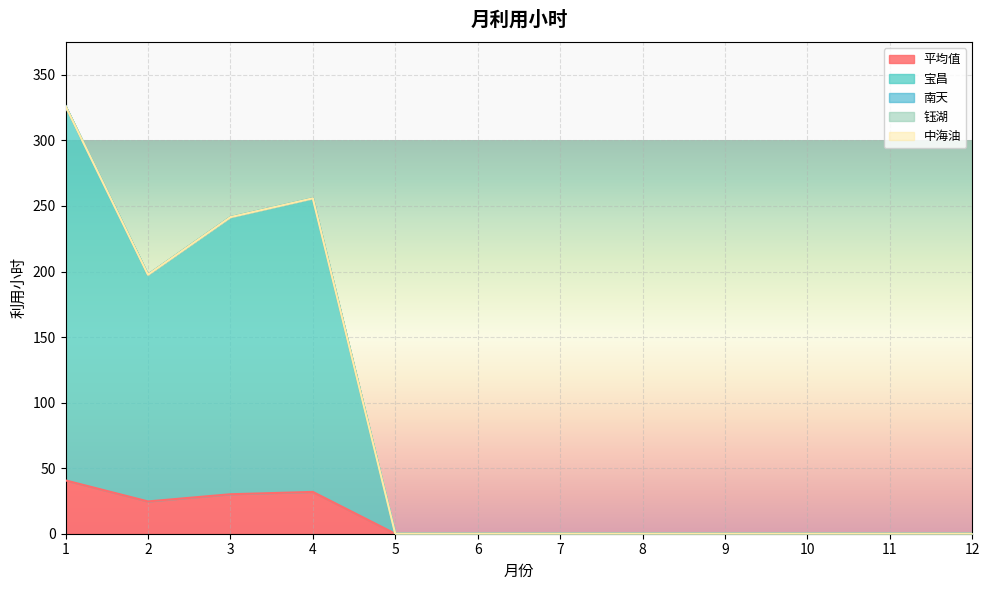

Reading left to right, transcribe all the data shown in this chart.

平均值: 1=40.7	2=24.6	3=30.1	4=31.9	5=0.0	6=0.0	7=0.0	8=0.0	9=0.0	10=0.0	11=0.0	12=0.0
宝昌: 1=285.5	2=172.9	3=211.4	4=223.9	5=0.0	6=0.0	7=0.0	8=0.0	9=0.0	10=0.0	11=0.0	12=0.0
南天: 1=0.0	2=0.0	3=0.0	4=0.0	5=0.0	6=0.0	7=0.0	8=0.0	9=0.0	10=0.0	11=0.0	12=0.0
钰湖: 1=0.0	2=0.0	3=0.0	4=0.0	5=0.0	6=0.0	7=0.0	8=0.0	9=0.0	10=0.0	11=0.0	12=0.0
中海油: 1=0.0	2=0.0	3=0.0	4=0.0	5=0.0	6=0.0	7=0.0	8=0.0	9=0.0	10=0.0	11=0.0	12=0.0